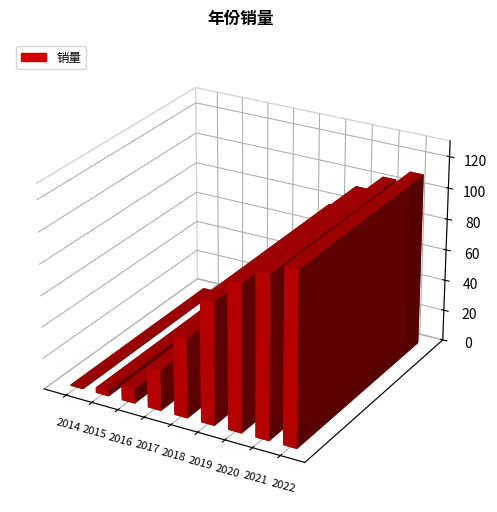

What is the ratio of the value at 2018 to the value at 2020?

0.5